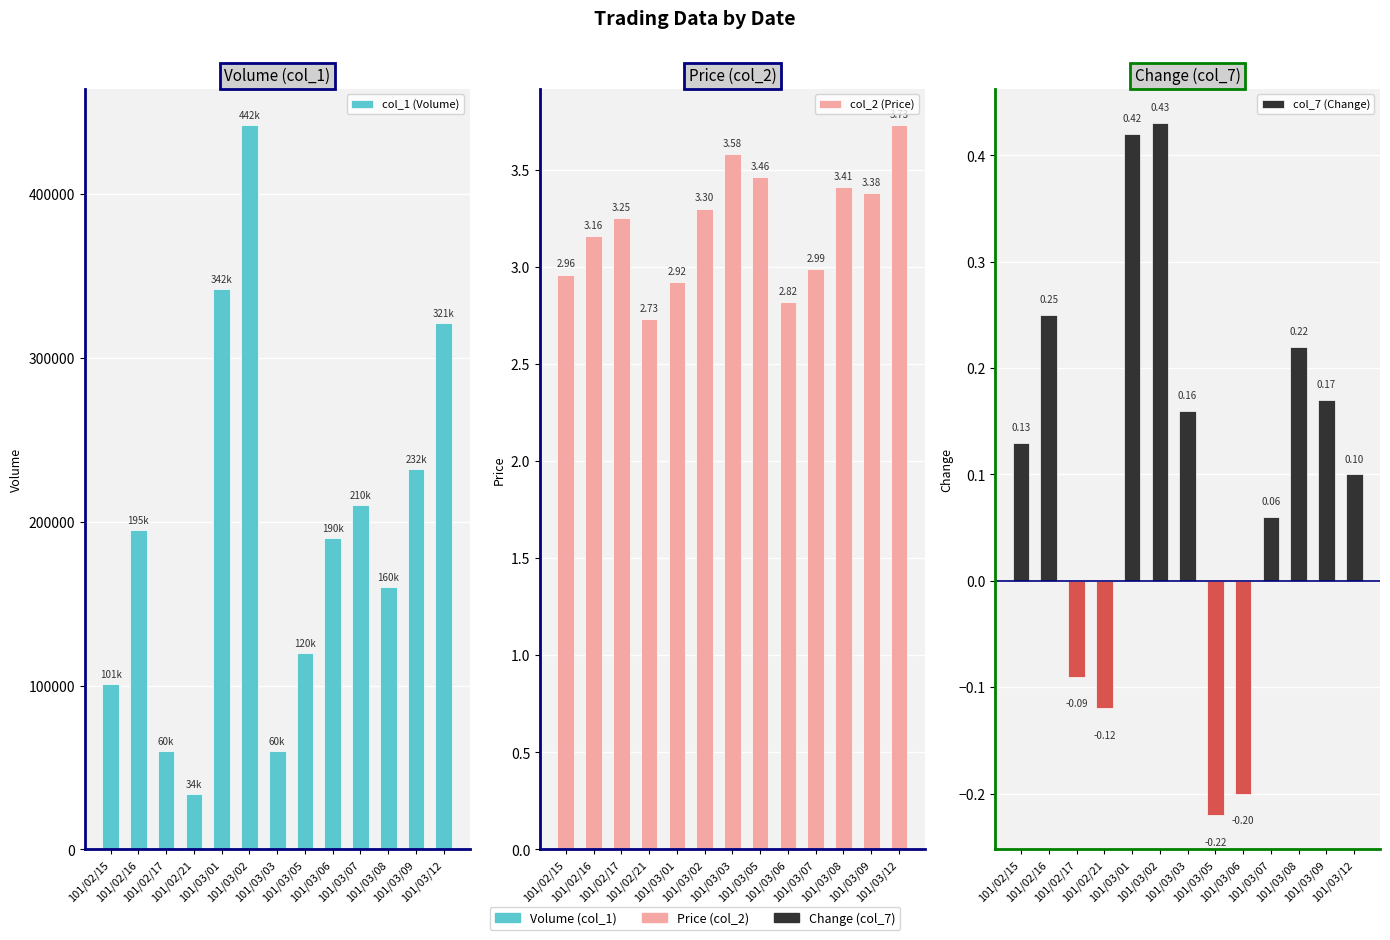

At which category does the chart reach its peak across all series?

101/03/02